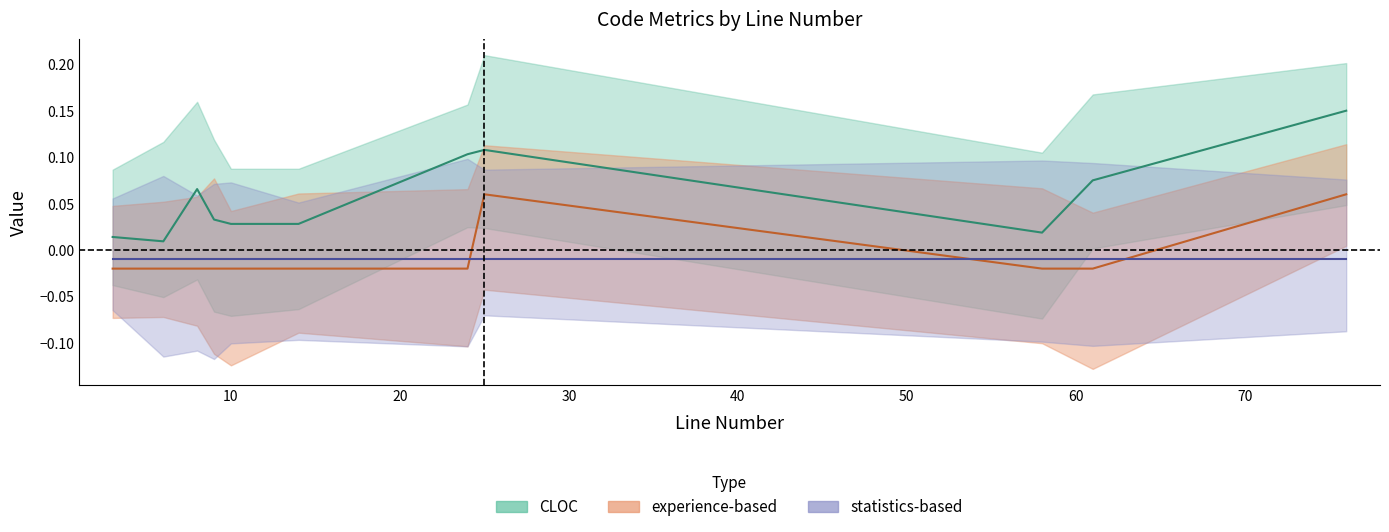

What is the approximate value of CLOC at 8?

0.1